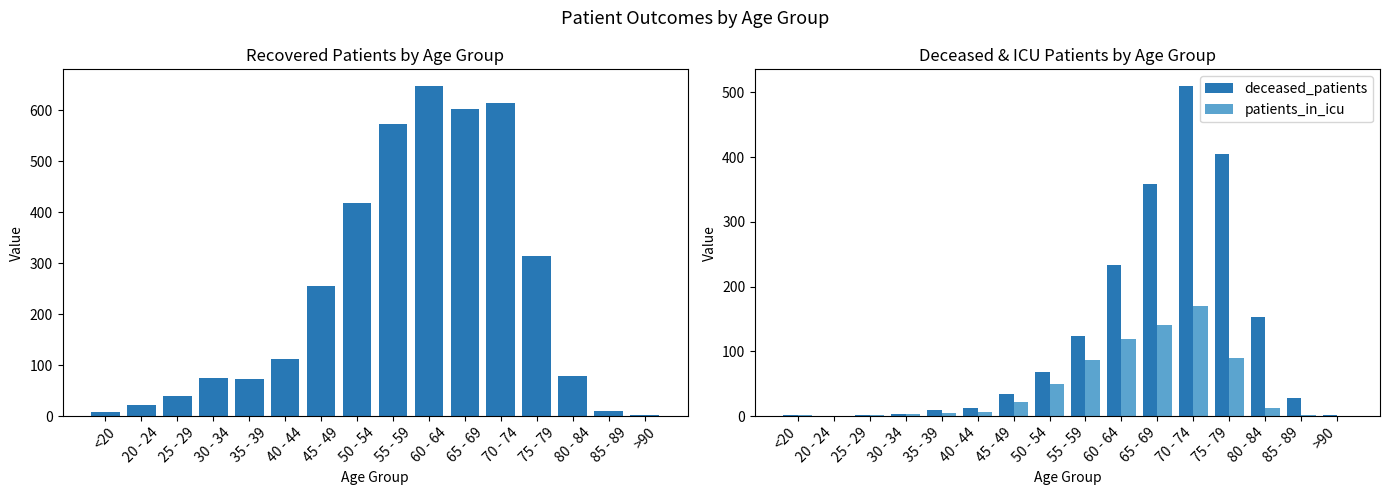

What is the sum of the patients_in_icu values at >90 and 80 - 84?

13